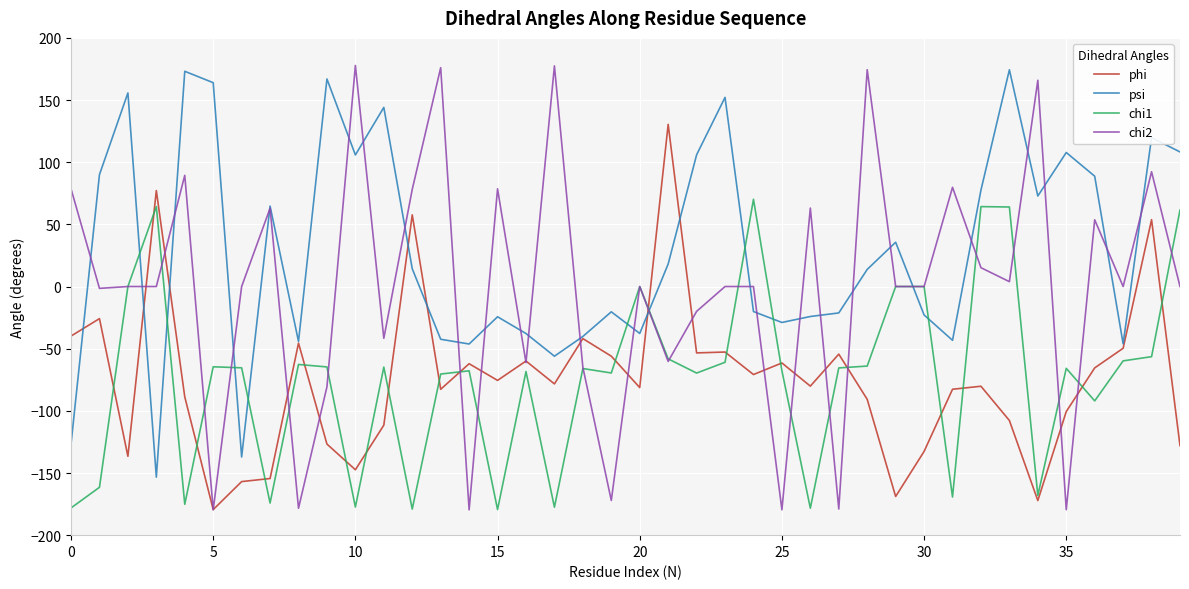

Which series has the widest spread of values?

chi2